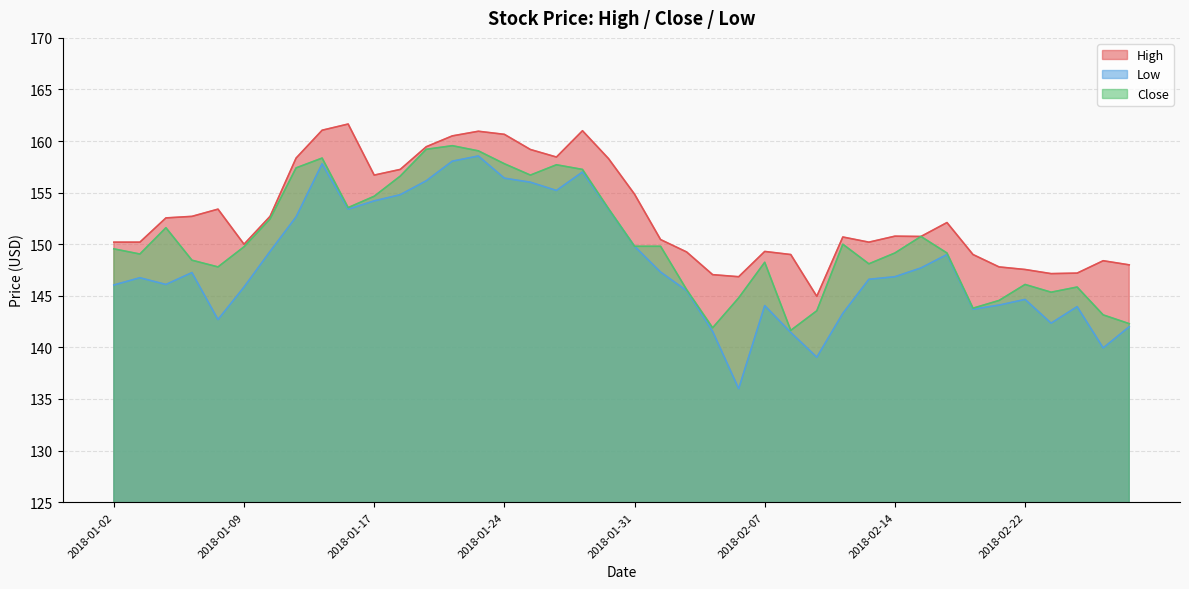

True or false: Low has a value of 221.0 at 2018-01-22.

False